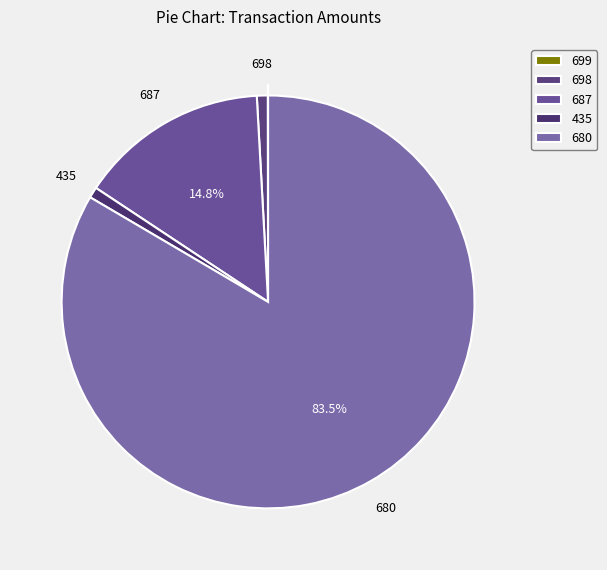

What is the majority slice?

680